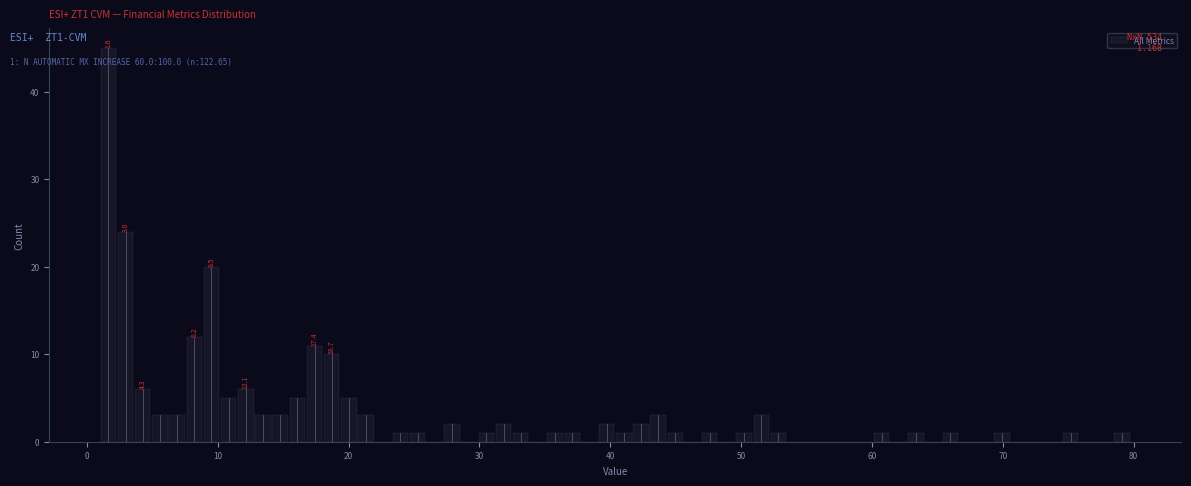

Around what value on the x-axis is the tallest bar? Give the approximate position of its centre, as read against the axis.

2